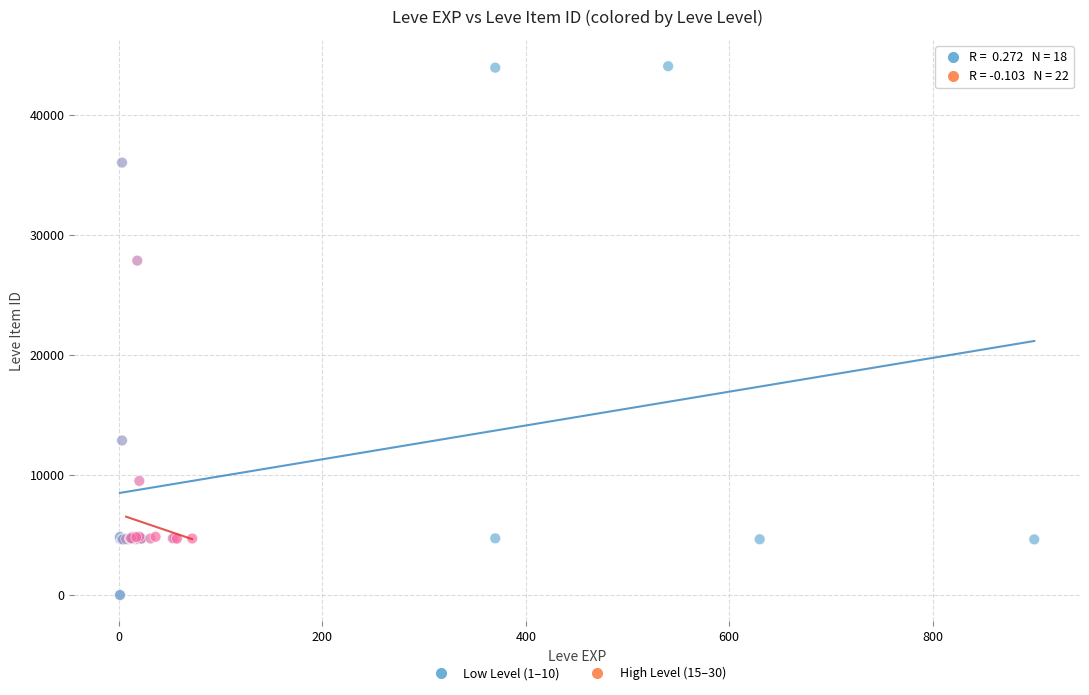

Which series has the largest Y range (max minus min)?

Low Level (1–10)